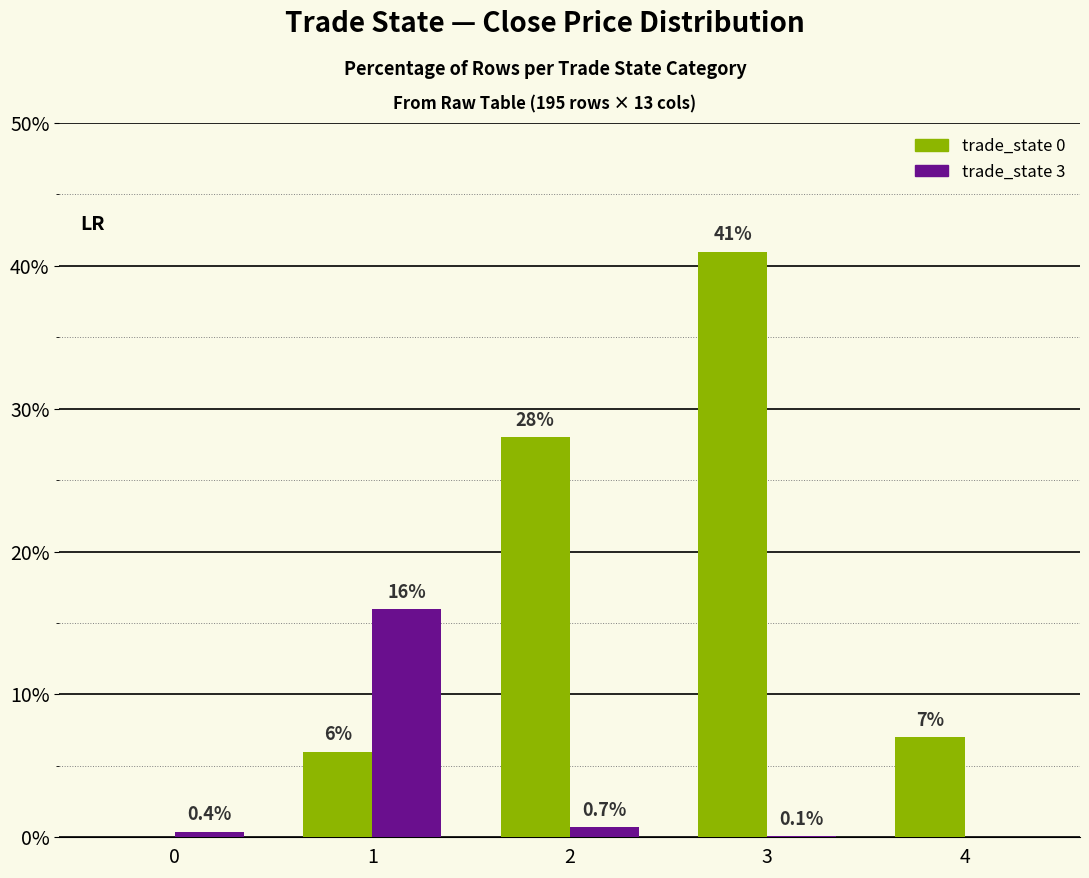

Which label corresponds to the largest value in the chart?

3